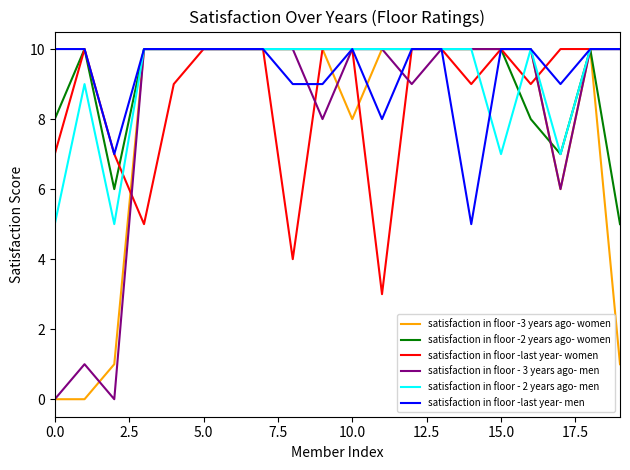

What is the maximum value for satisfaction in floor -2 years ago- women?

10